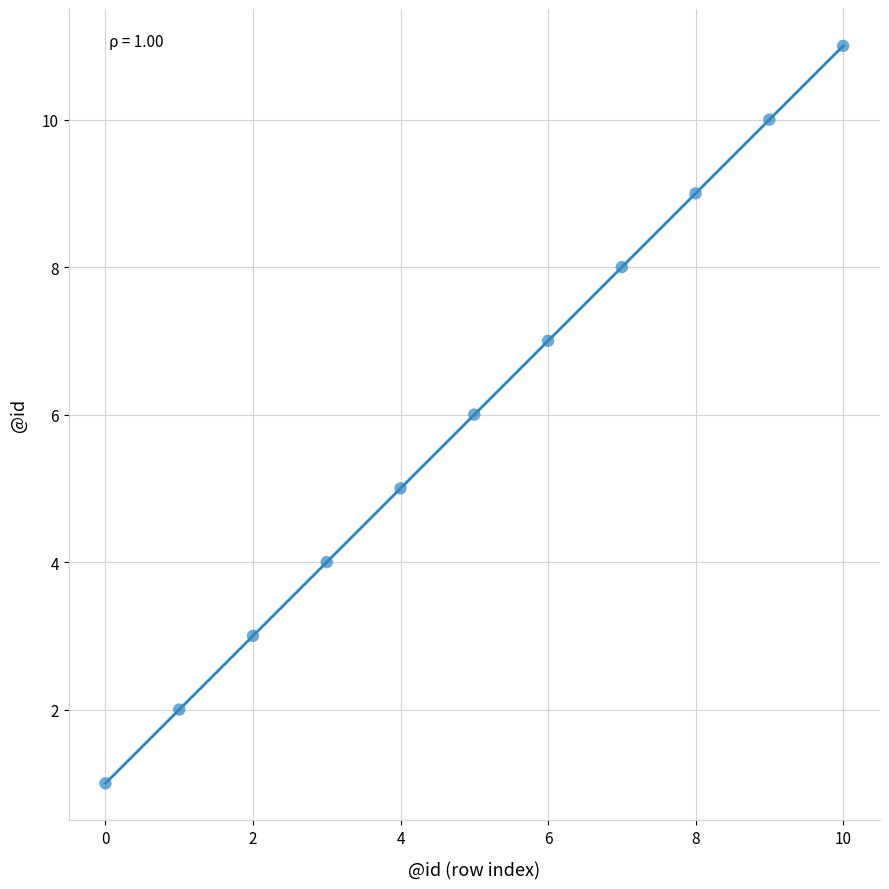

What is the average Y value?

6